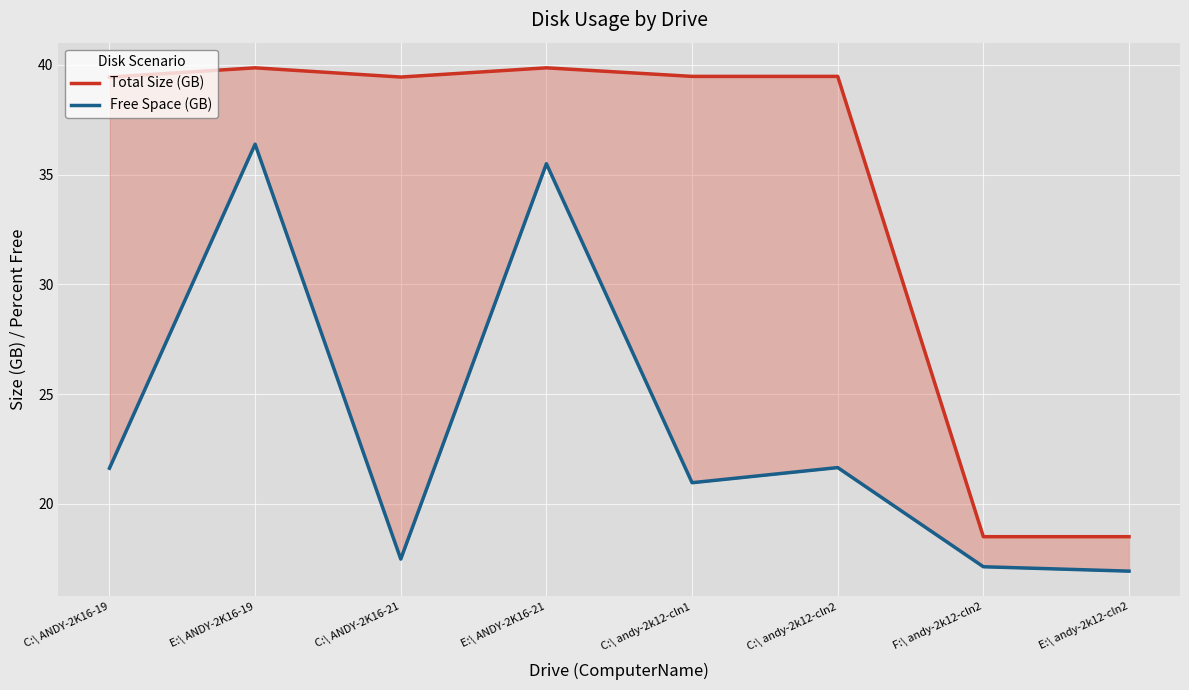

What are all the series names shown in the legend?

Total Size (GB), Free Space (GB)